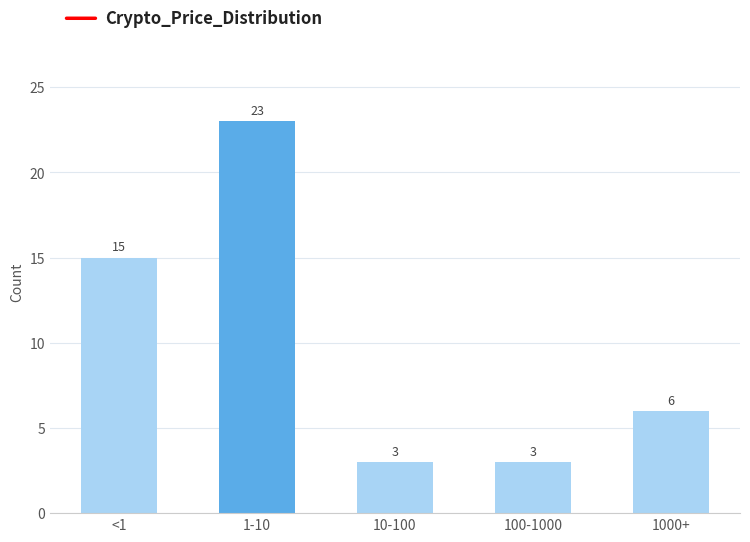

Reading left to right, transcribe all the data shown in this chart.

<1=15	1-10=23	10-100=3	100-1000=3	1000+=6